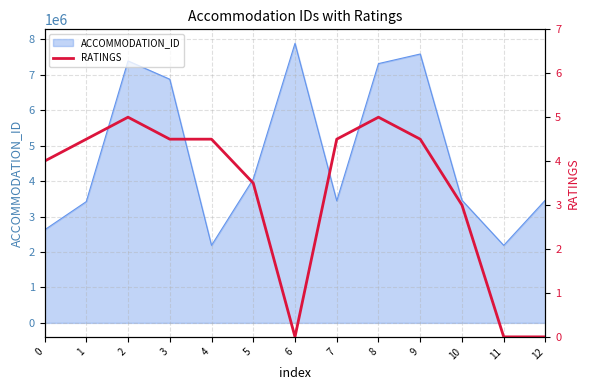

The value of ACCOMMODATION_ID at 9 is 1936524. True or false?

False